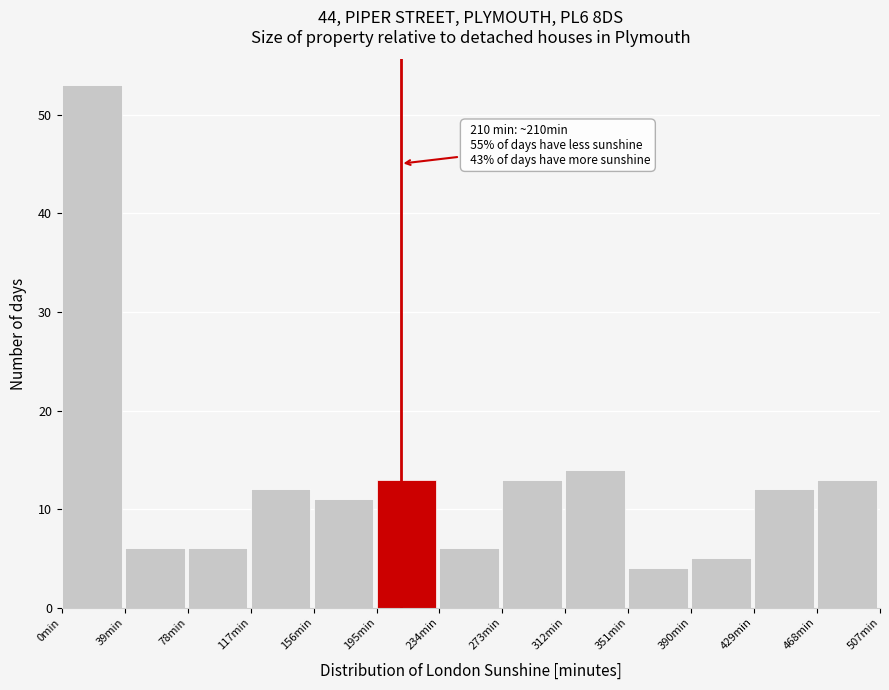

Which range on the x-axis has the tallest bar?

0 to 39